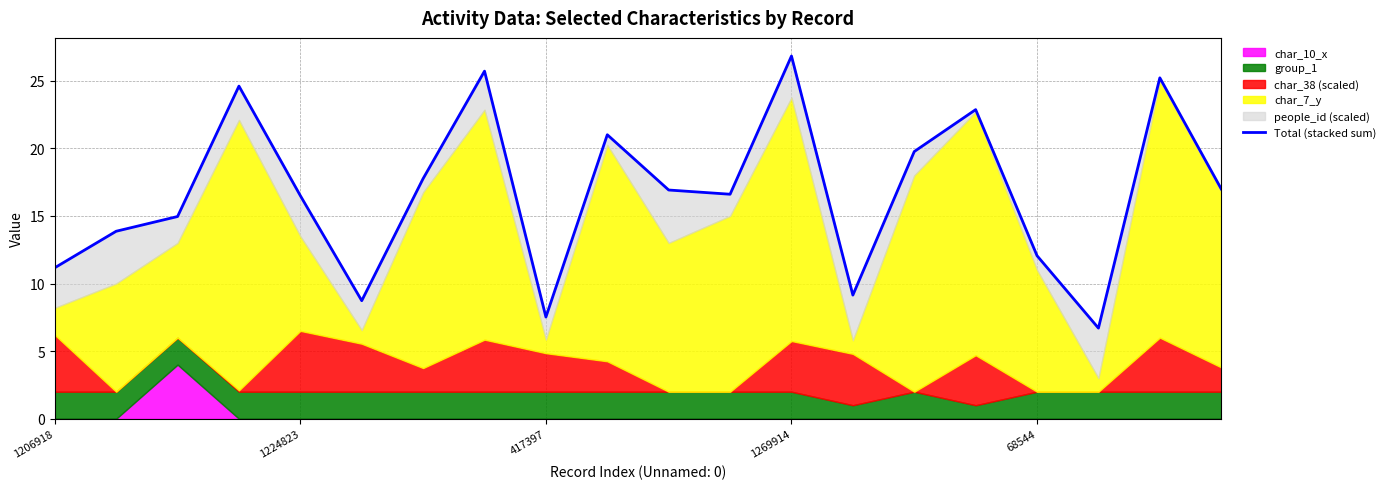

At which category does the chart reach its peak across all series?

1269914